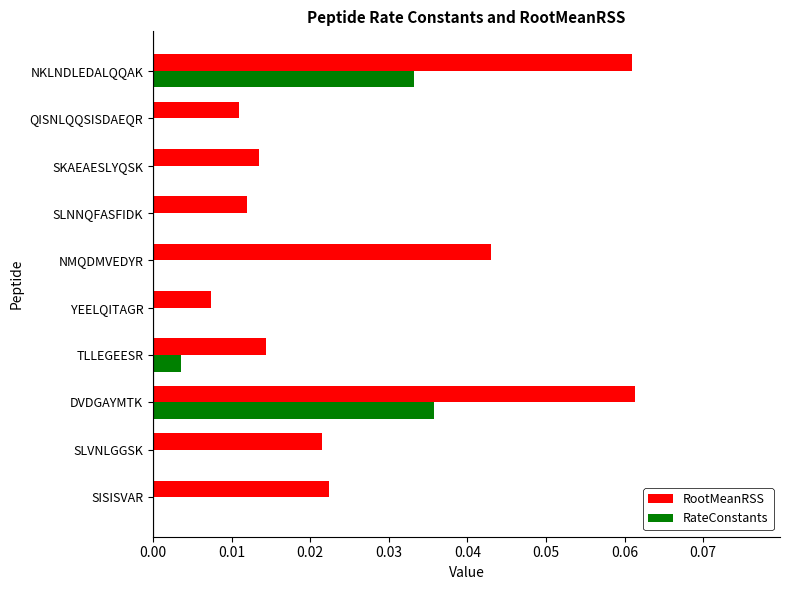

Count the number of categories in the chart.

10